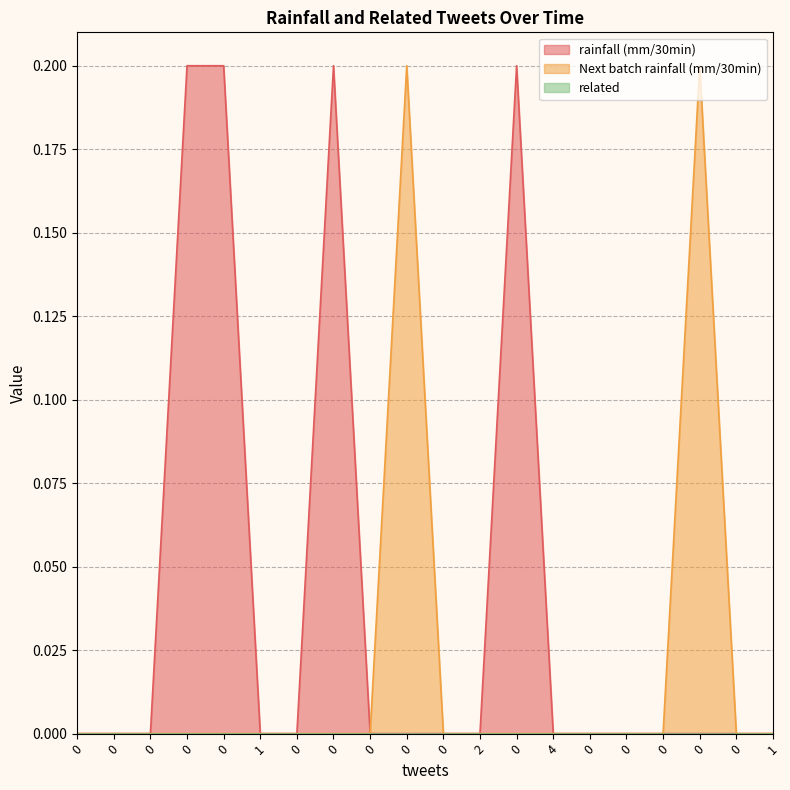

How many interior local peaks does the Next batch rainfall (mm/30min) series have?

2